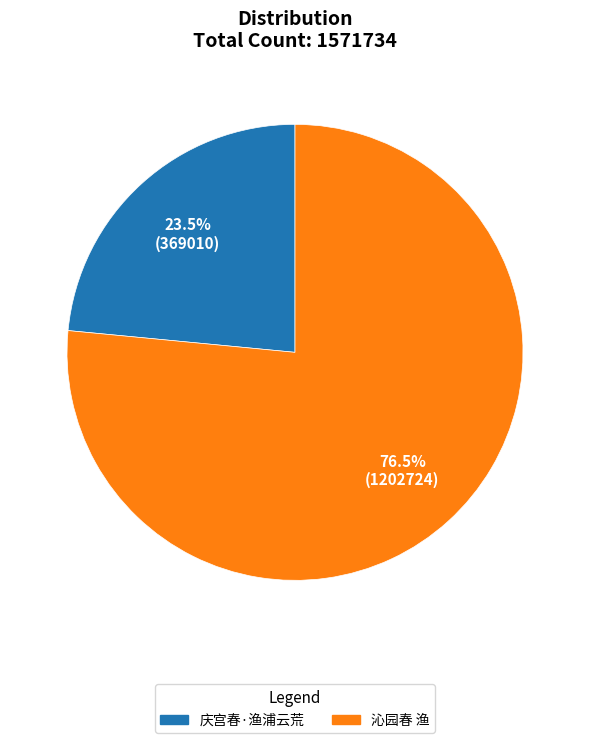

What is the largest slice in the pie chart?

沁园春 渔